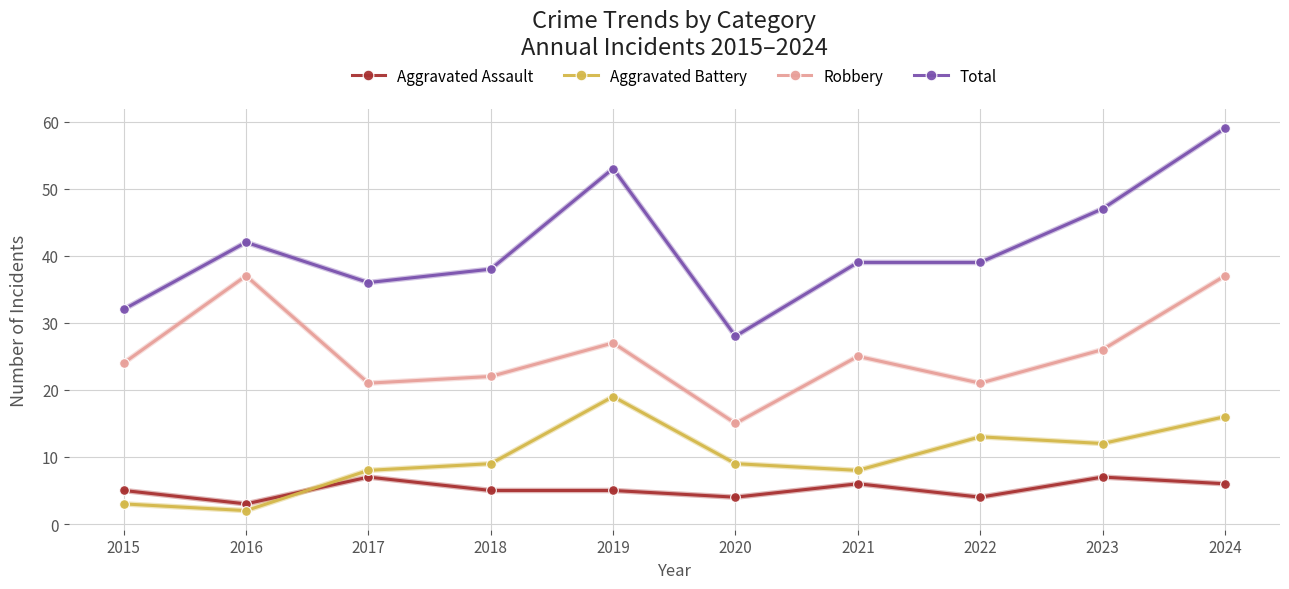

True or false: Total and Aggravated Assault cross at least once.

False